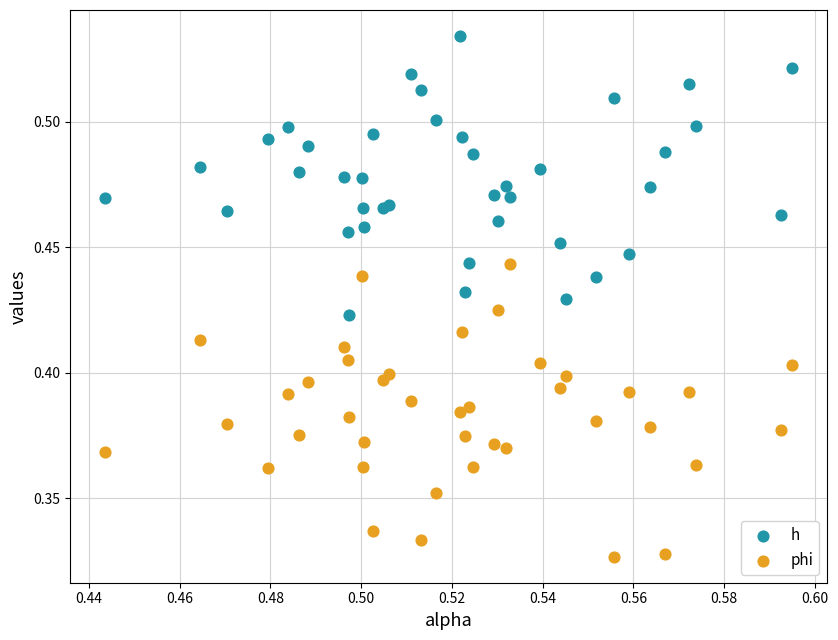

Which series reaches the minimum Y coordinate?

phi